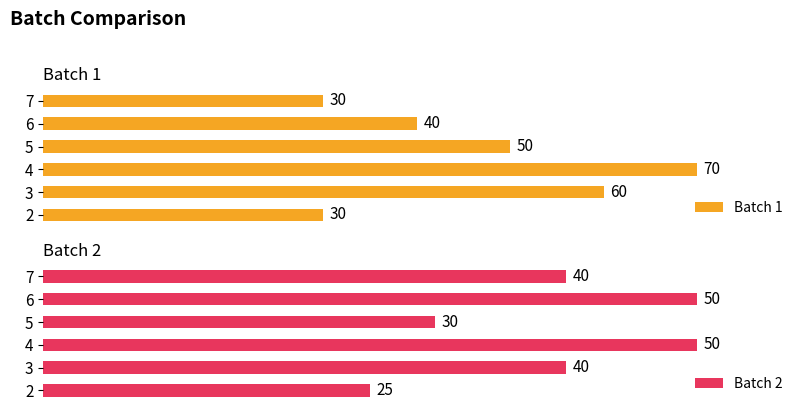

Does the chart contain stacked bars?

No